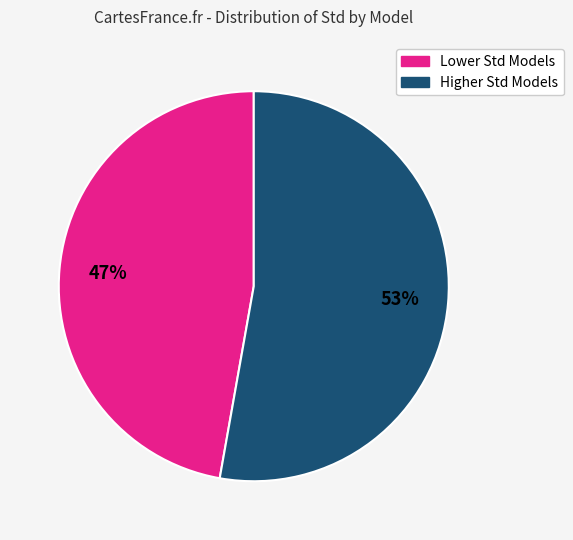

To the nearest percent, what is the difference between the largest and smallest slice percentages?

6%